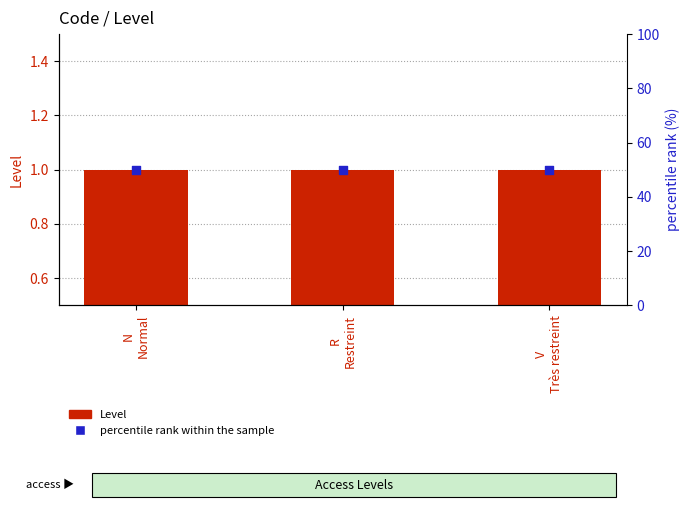

At how many categories does at least one series exceed 31?

3